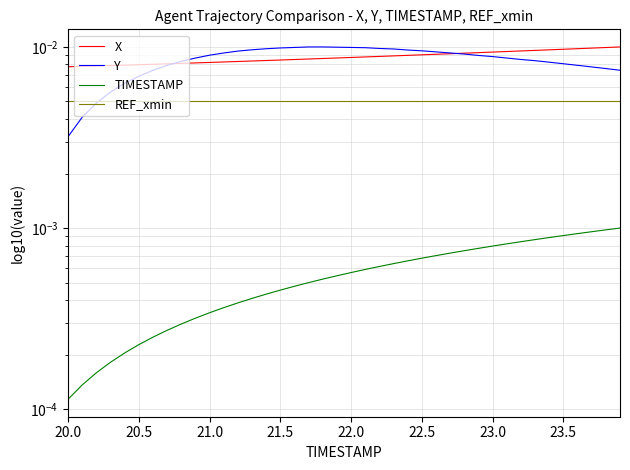

True or false: TIMESTAMP and Y intersect in this chart.

False